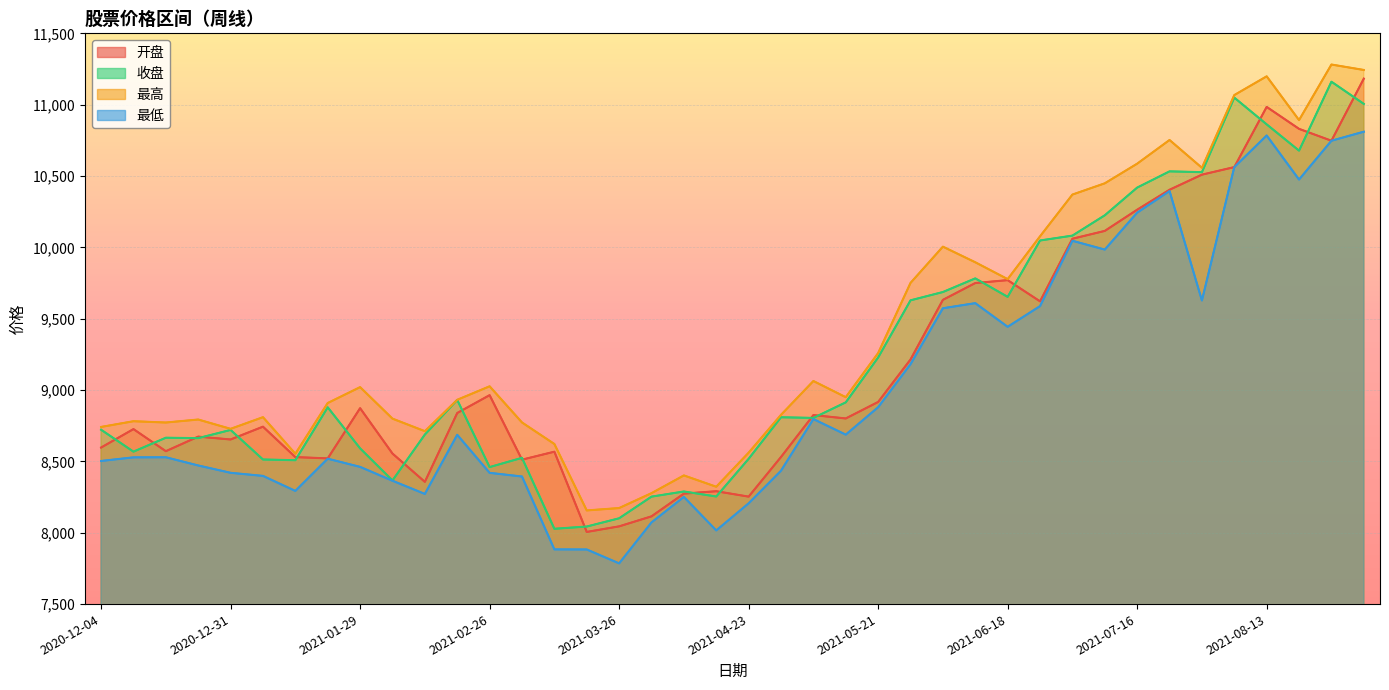

How many lines are shown in the chart?

4